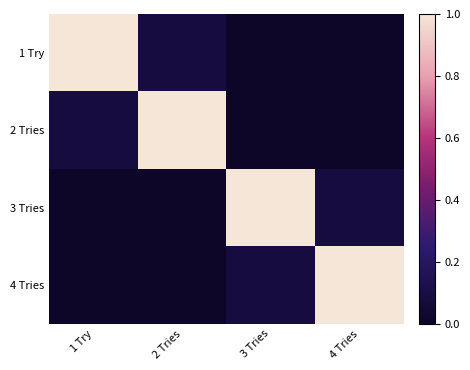

Reading left to right, what are all the values shown in this chart?

1 Try: 1 Try=1.0	2 Tries=0.1	3 Tries=0.0	4 Tries=0.0
2 Tries: 1 Try=0.1	2 Tries=1.0	3 Tries=0.0	4 Tries=0.0
3 Tries: 1 Try=0.0	2 Tries=0.0	3 Tries=1.0	4 Tries=0.1
4 Tries: 1 Try=0.0	2 Tries=0.0	3 Tries=0.1	4 Tries=1.0